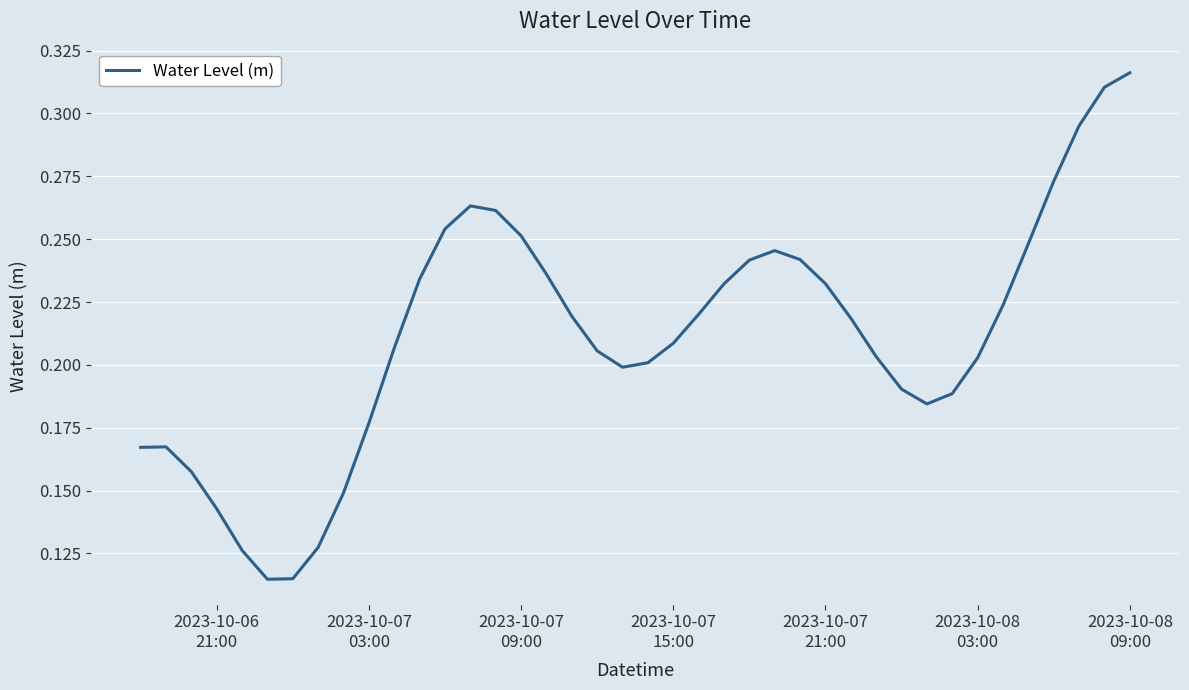

How many lines are shown in the chart?

1